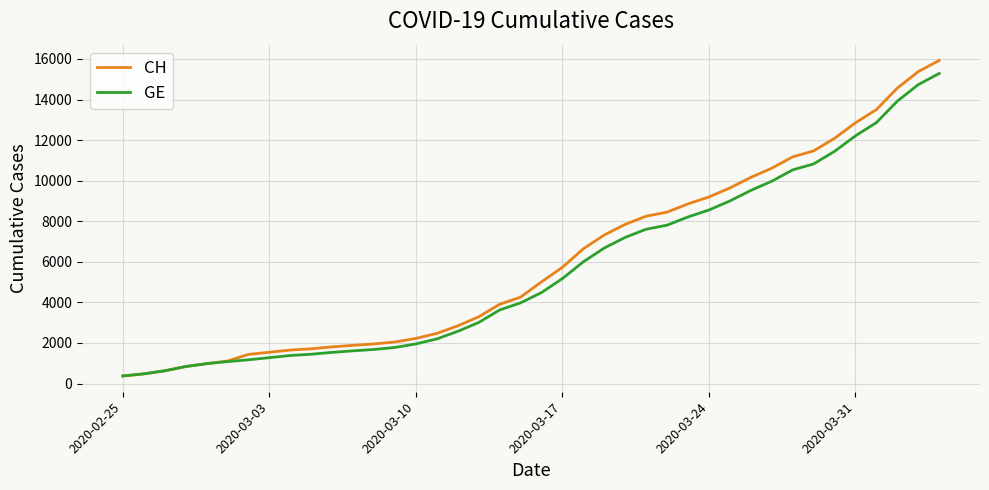

Is this an area chart (filled region under the line)?

No